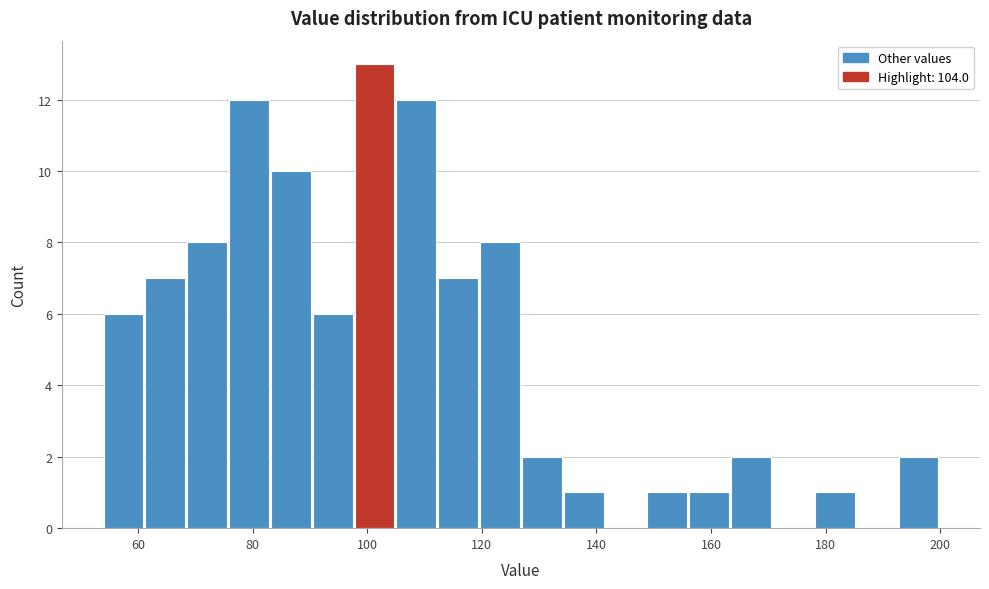

Around what value on the x-axis is the tallest bar? Give the approximate position of its centre, as read against the axis.

102